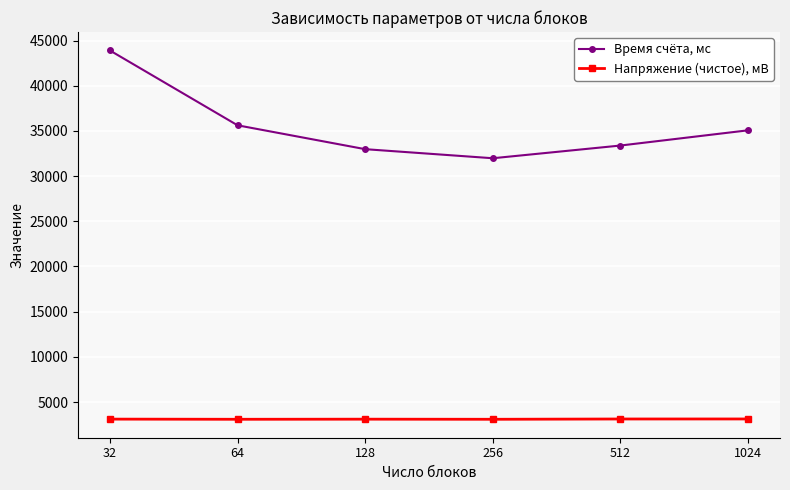

What is the average value of the Время счёта, мс series?

35495.2